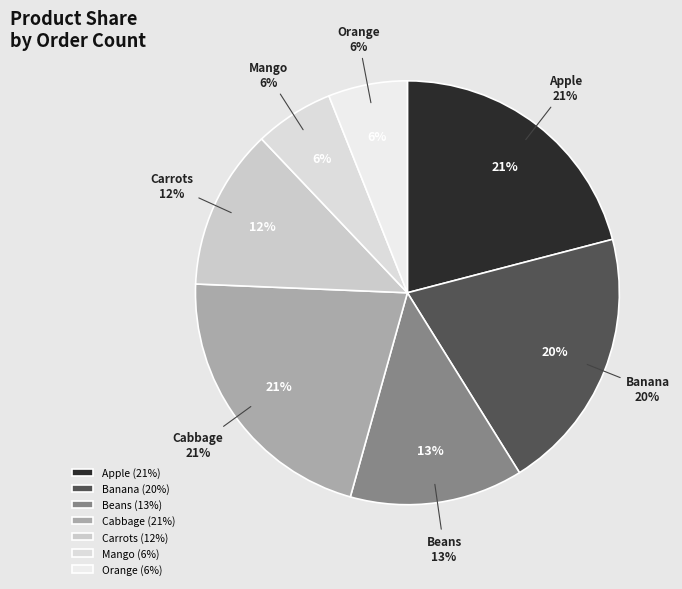

Approximately how many times larger is the value at Apple compared to Orange?

3.5